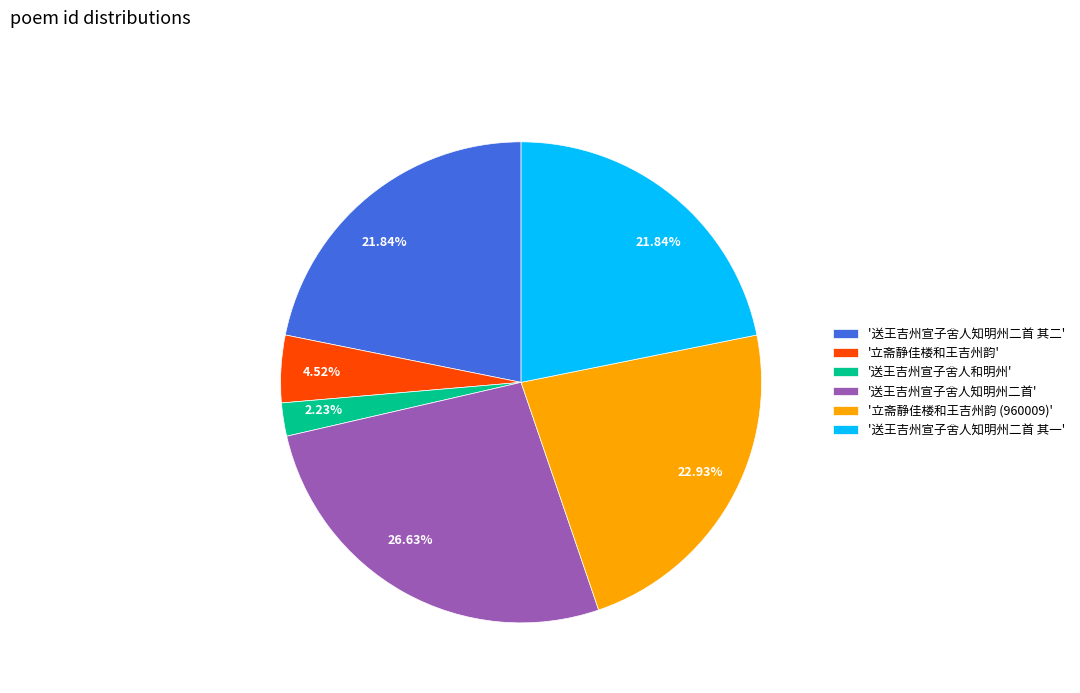

Do '送王吉州宣子舍人知明州二首 其二' and '送王吉州宣子舍人知明州二首' together represent more than half of the pie?

No